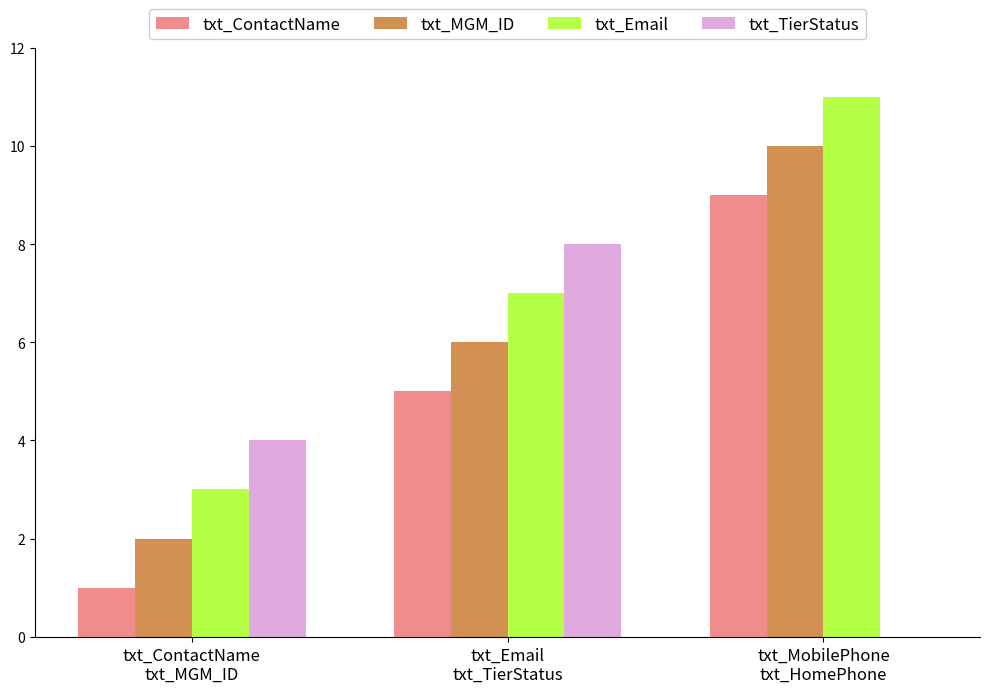

What is the maximum value shown in the chart?

11